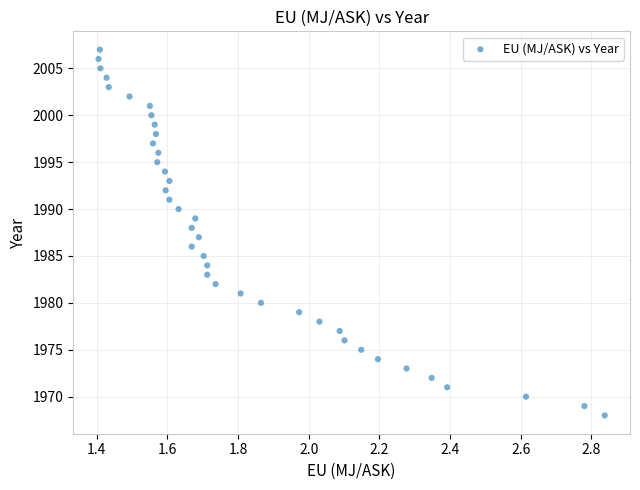

What is the range of Y values (max minus min)?

39